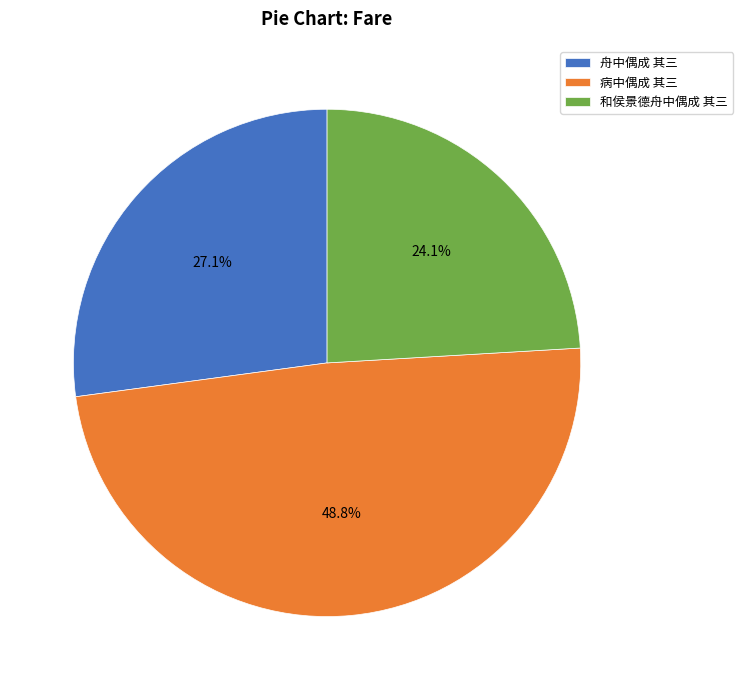

How much of the chart is everything except 和侯景德舟中偶成 其三?

75.9%